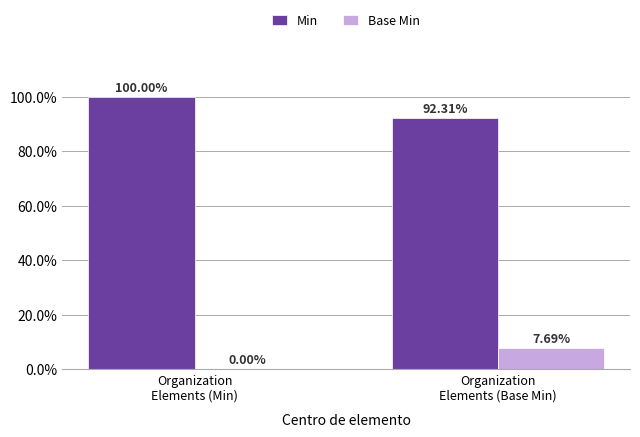

The value of Min at Organization
Elements (Min) is 100.0. True or false?

True